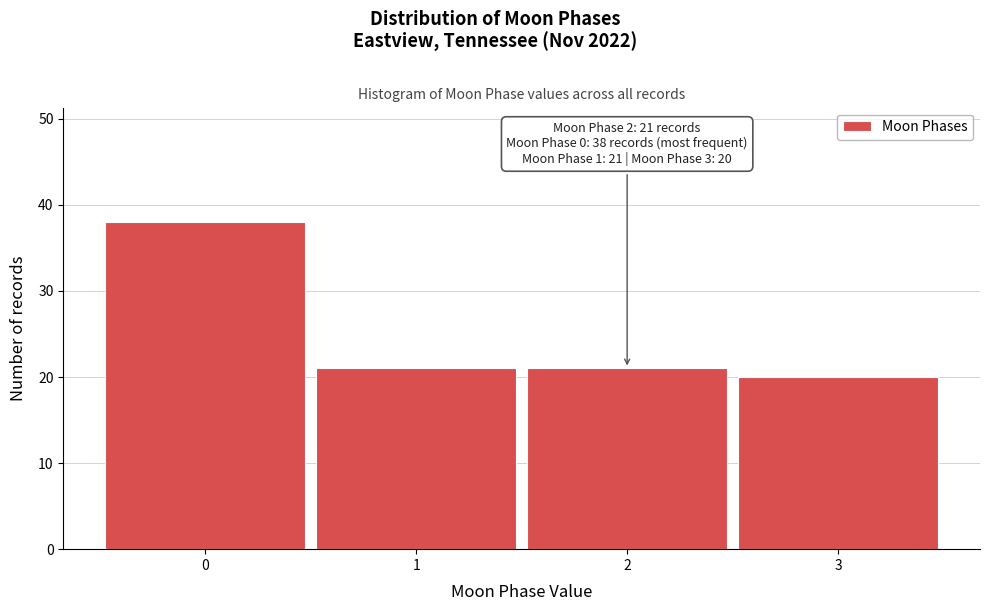

Reading left to right, what are all the values shown in this chart?

0=38	1=21	2=21	3=20